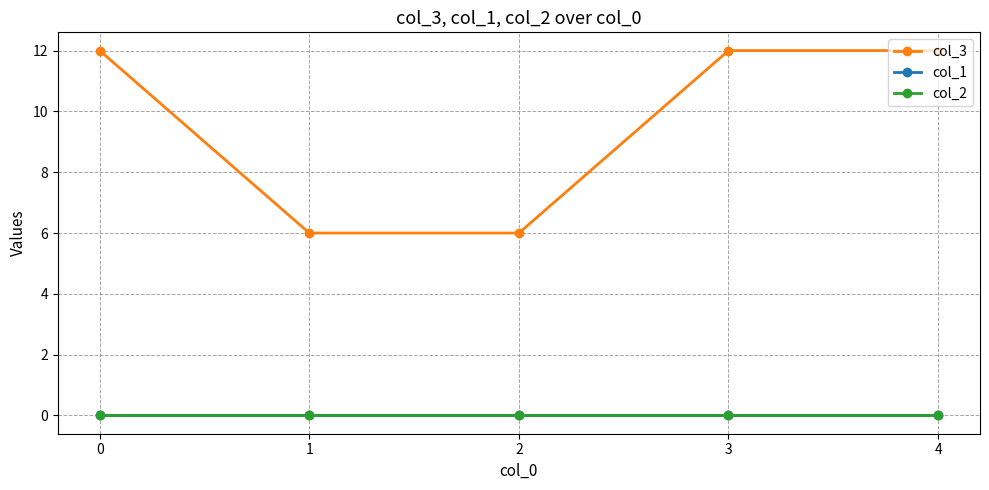

Which has a higher value, 4 or 0?

4